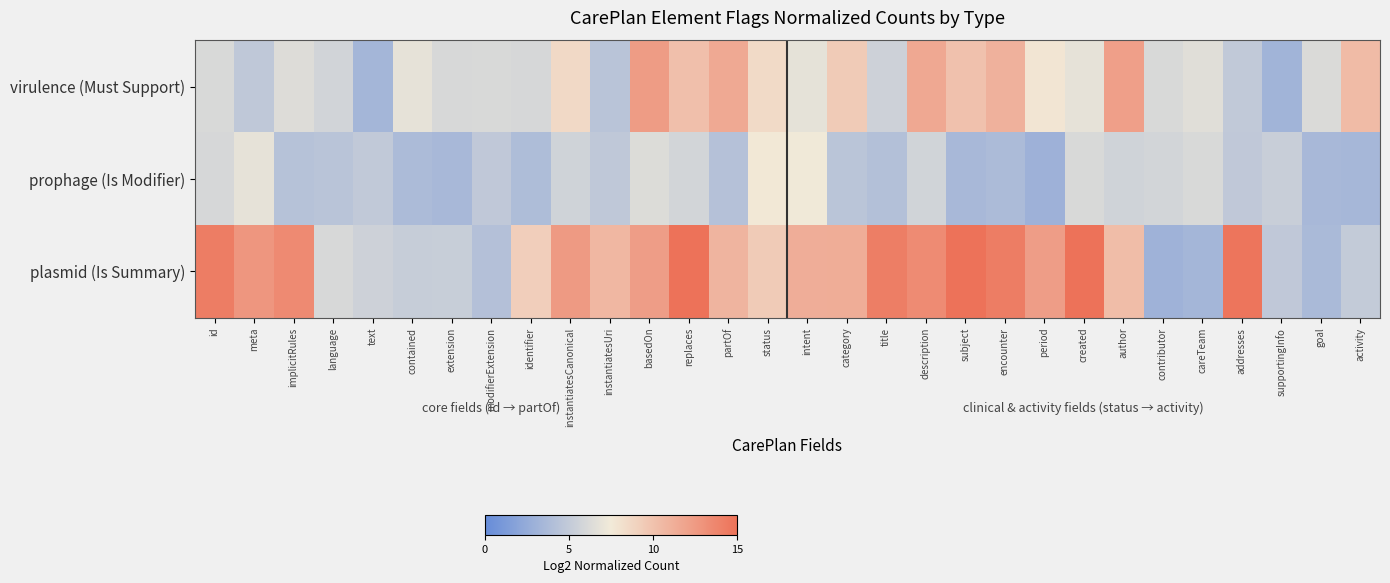

What is the greatest value displayed?

15.8